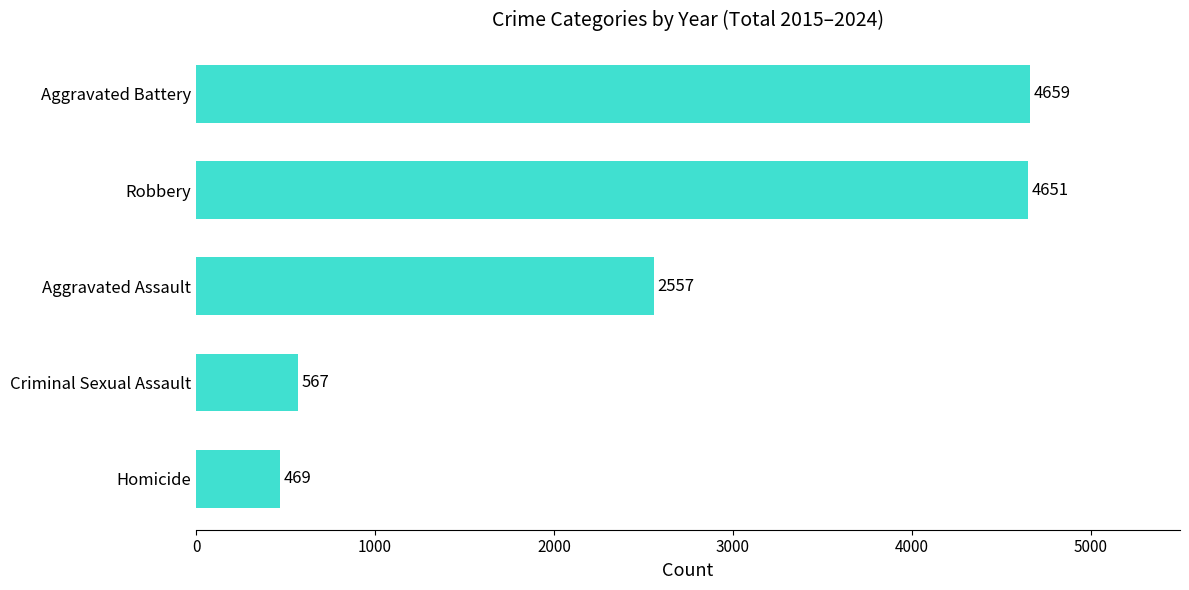

Which label corresponds to the largest value in the chart?

Aggravated Battery